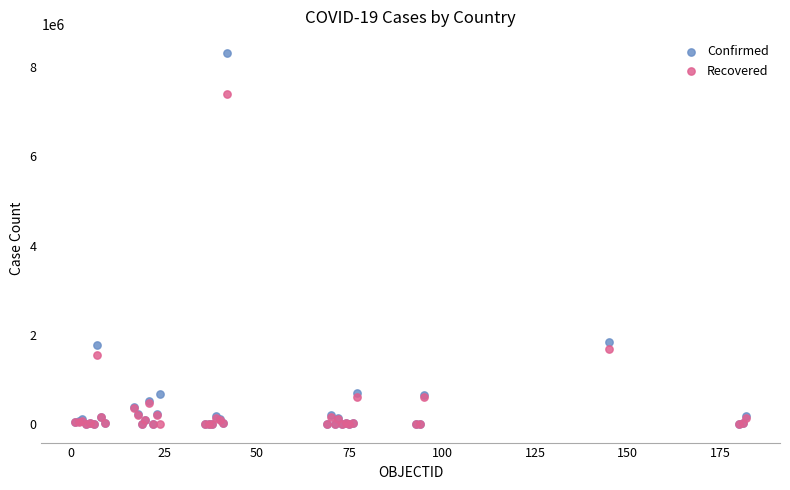

Which series reaches the maximum Y coordinate?

Confirmed